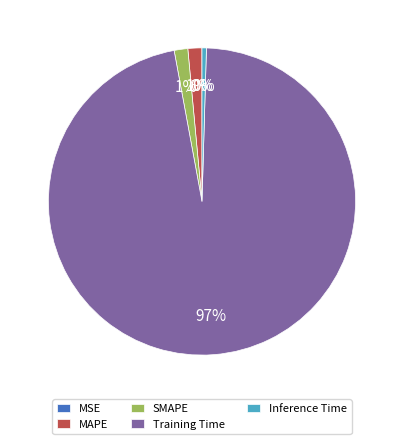

Is the sum of SMAPE and MAPE greater than half?

No